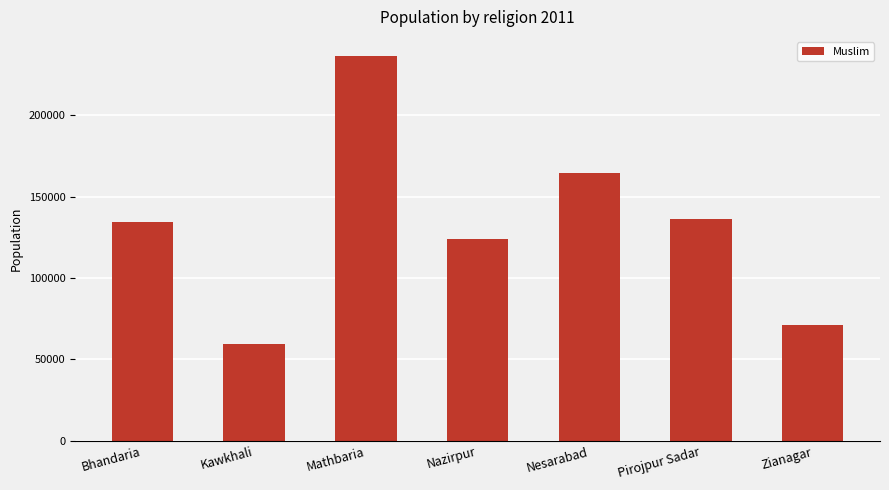

How many data points are less than 134135?

3